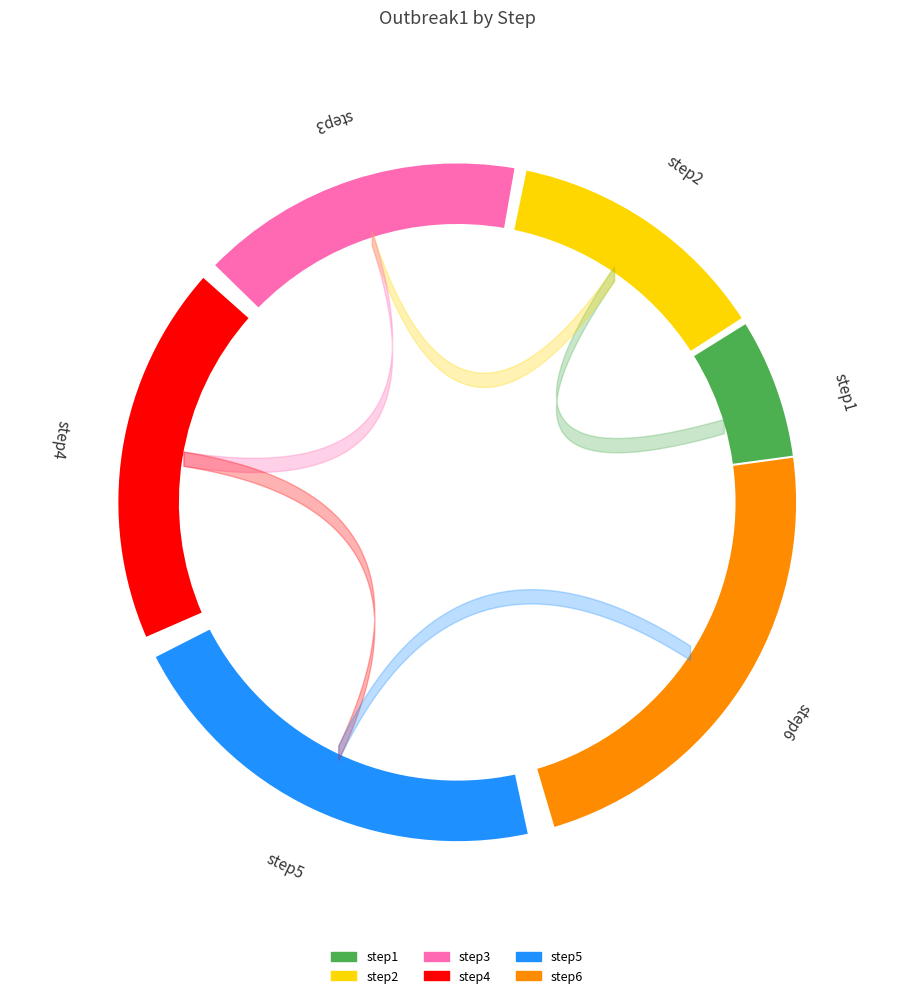

Which slice is the smallest?

step1